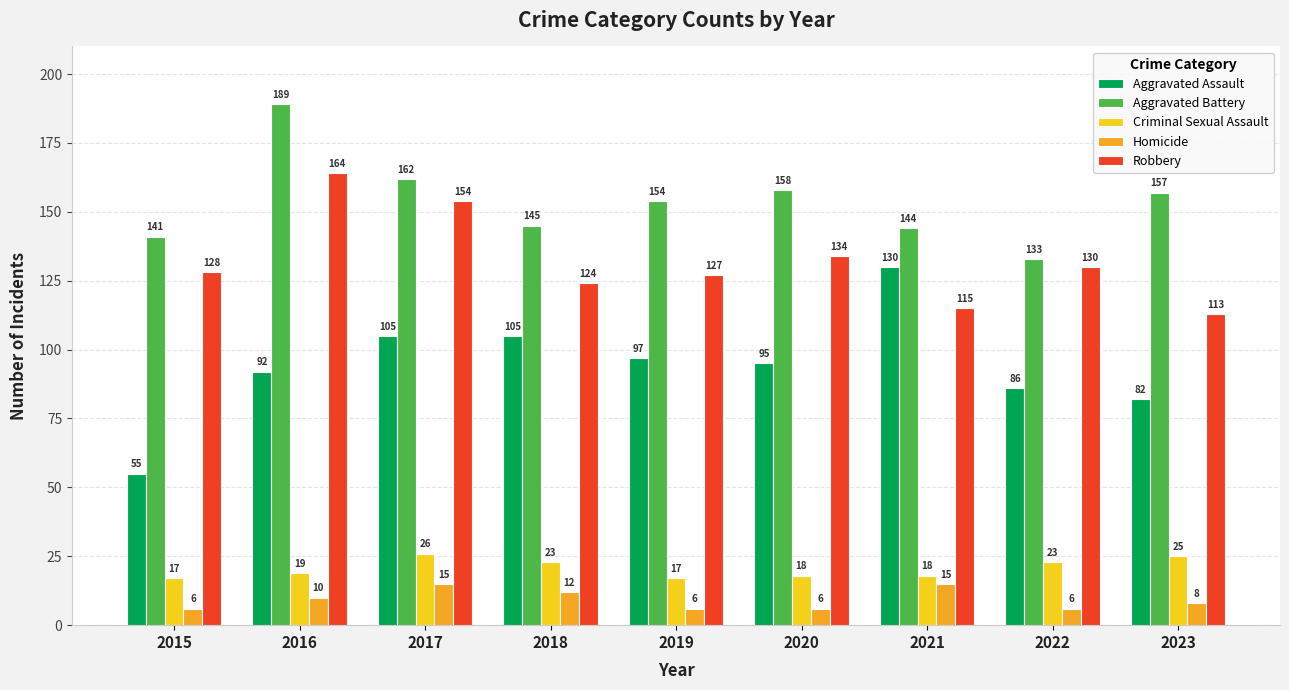

Reading left to right, list all the values displayed in this chart.

Aggravated Assault: 55	92	105	105	97	95	130	86	82
Aggravated Battery: 141	189	162	145	154	158	144	133	157
Criminal Sexual Assault: 17	19	26	23	17	18	18	23	25
Homicide: 6	10	15	12	6	6	15	6	8
Robbery: 128	164	154	124	127	134	115	130	113